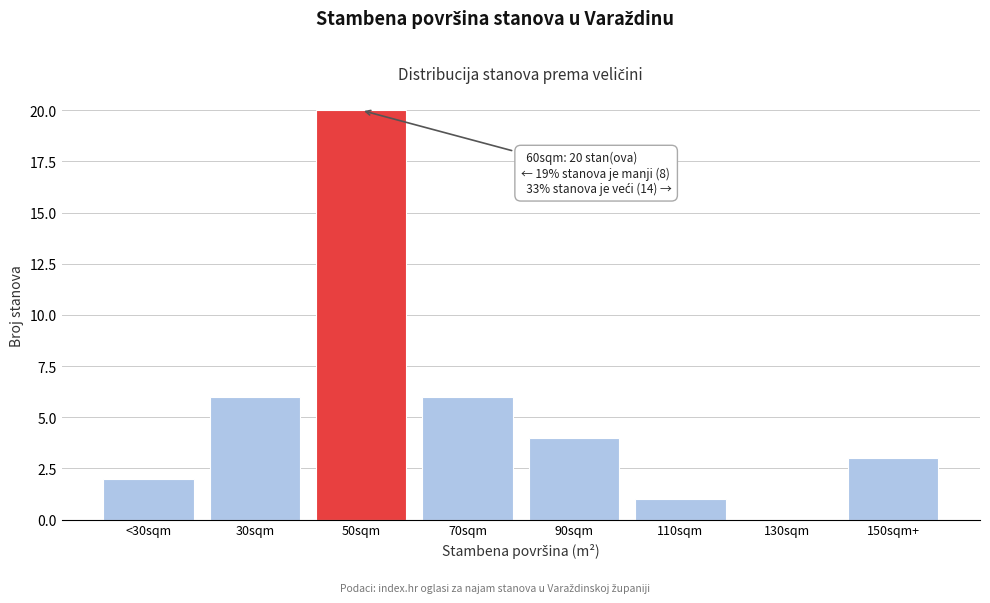

Reading left to right, what are all the values shown in this chart?

<30sqm=2	30sqm=6	50sqm=20	70sqm=6	90sqm=4	110sqm=1	130sqm=0	150sqm+=3